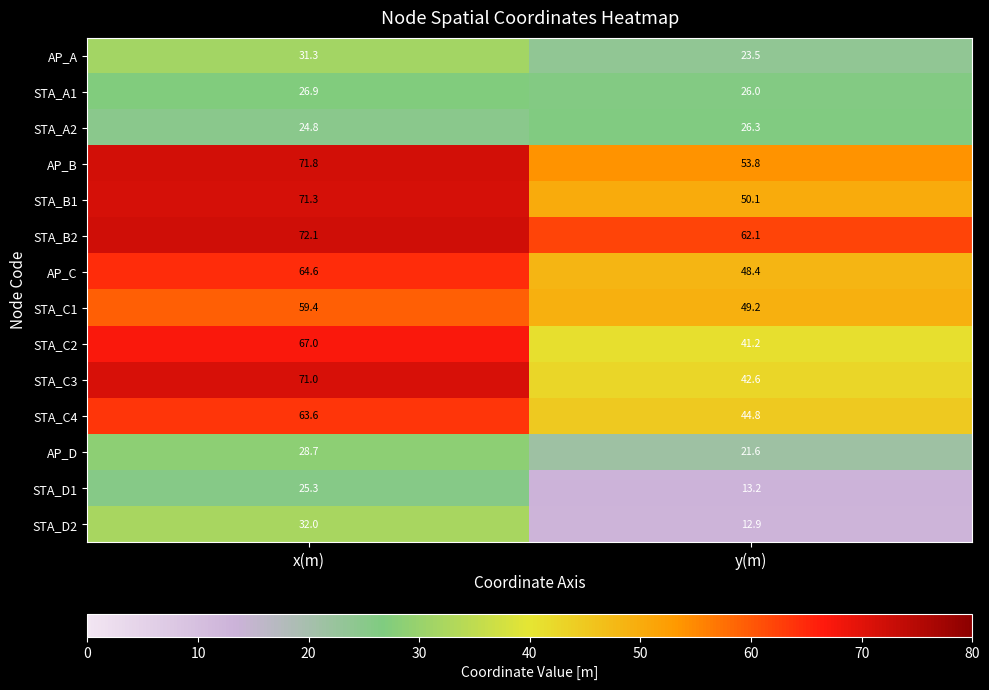

What is the sum of all STA_D2 values?

44.9